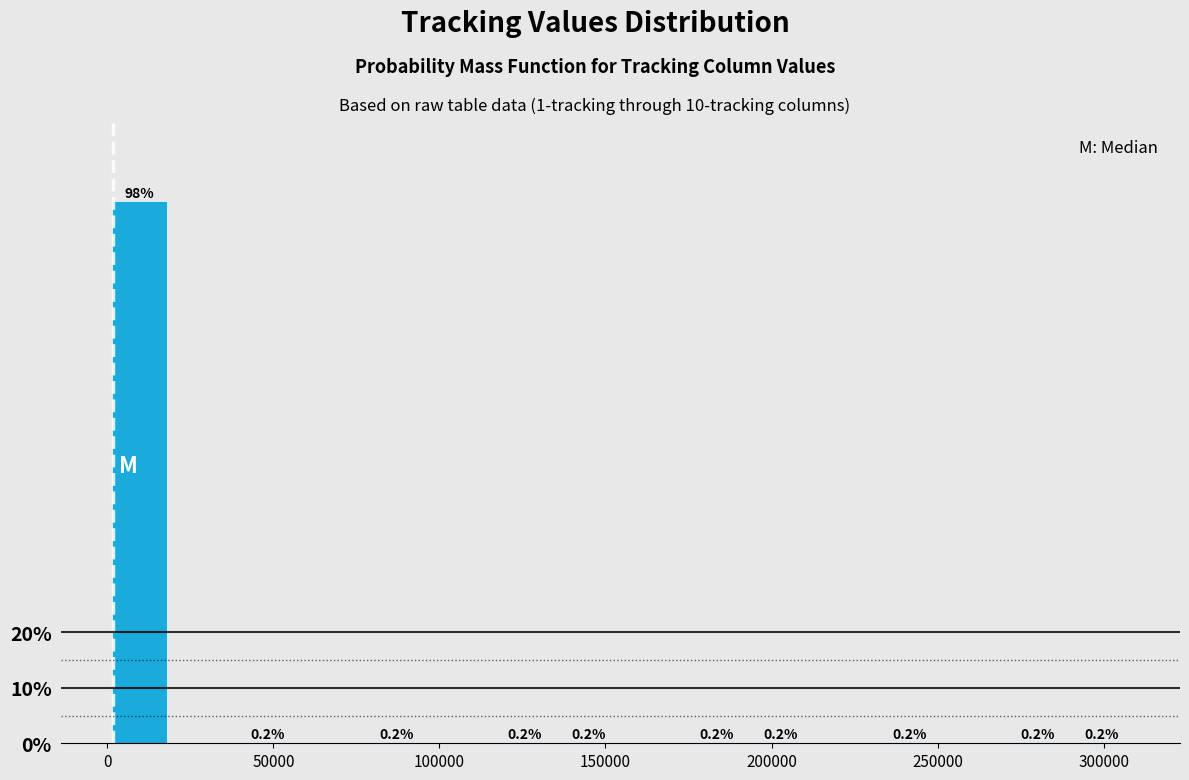

Around what value on the x-axis is the tallest bar? Give the approximate position of its centre, as read against the axis.

10000